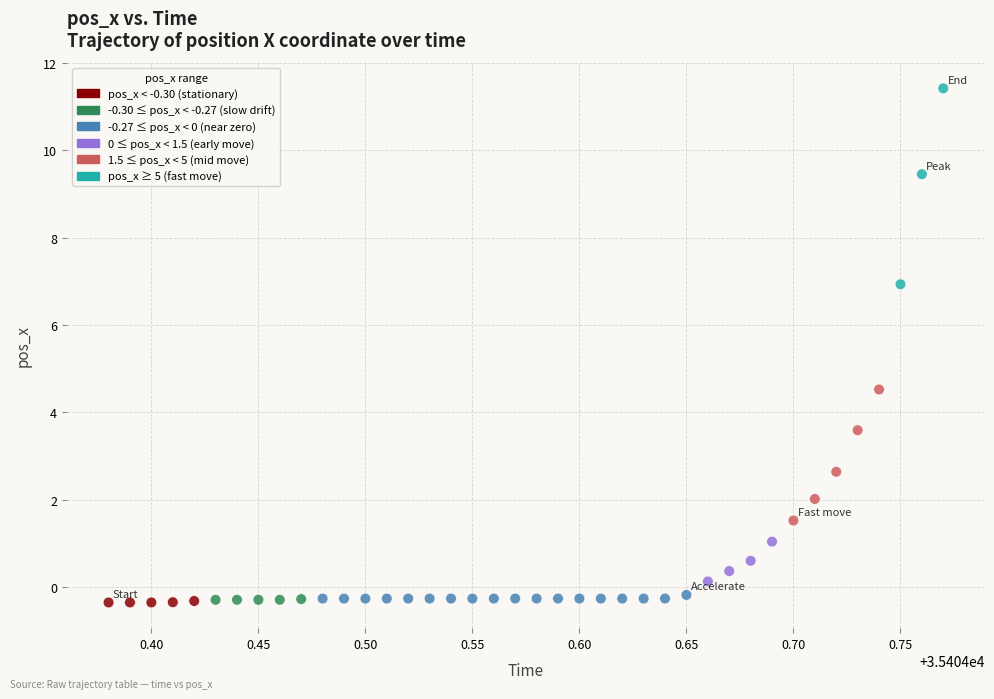

What is the range of Y values (max minus min)?

11.8